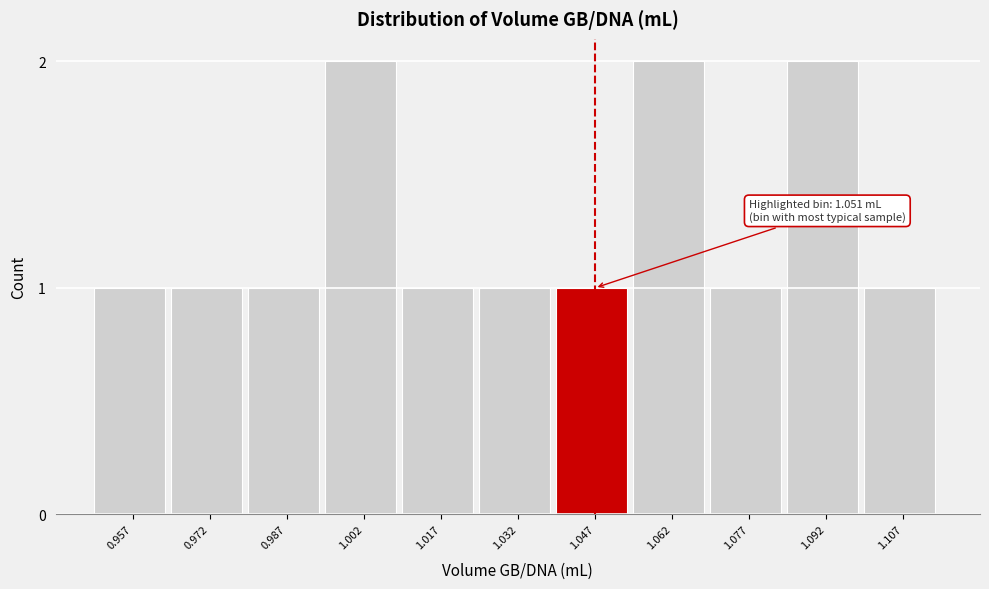

Reading left to right, list all the values displayed in this chart.

1	1	1	2	1	1	1	2	1	2	1